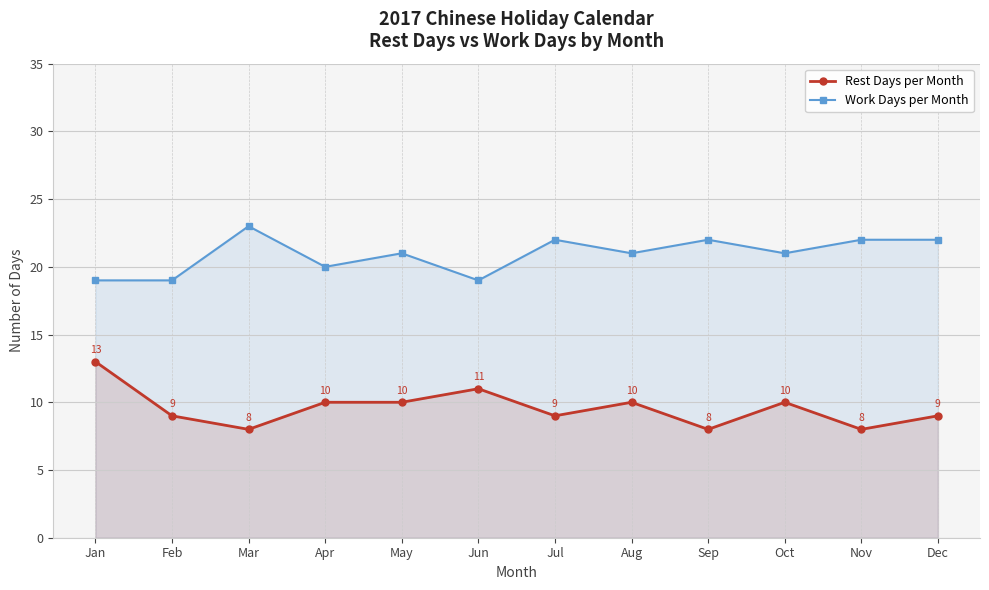

What is the spread (max minus min) of values at Nov?

14